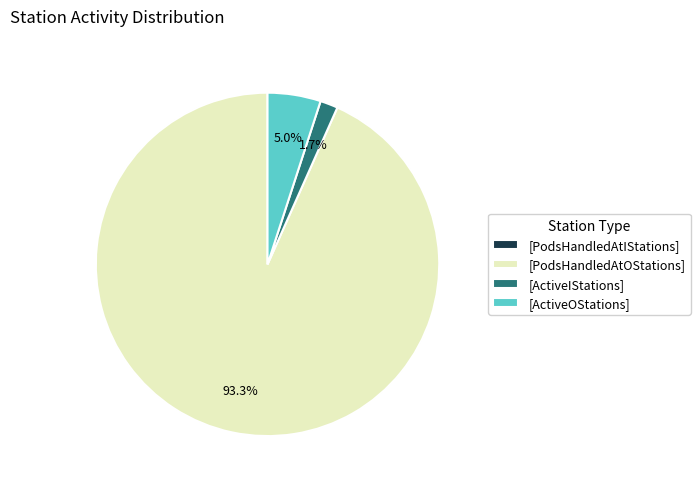

What is the ratio of the value at [PodsHandledAtOStations] to the value at [ActiveOStations]?

18.7